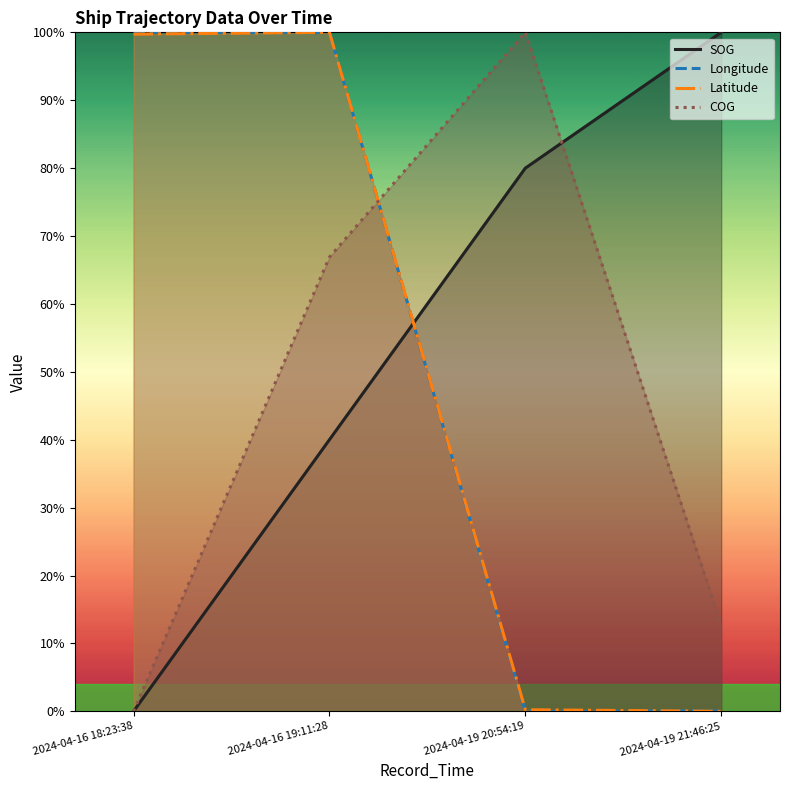

Does the chart display data point markers on the line(s)?

No